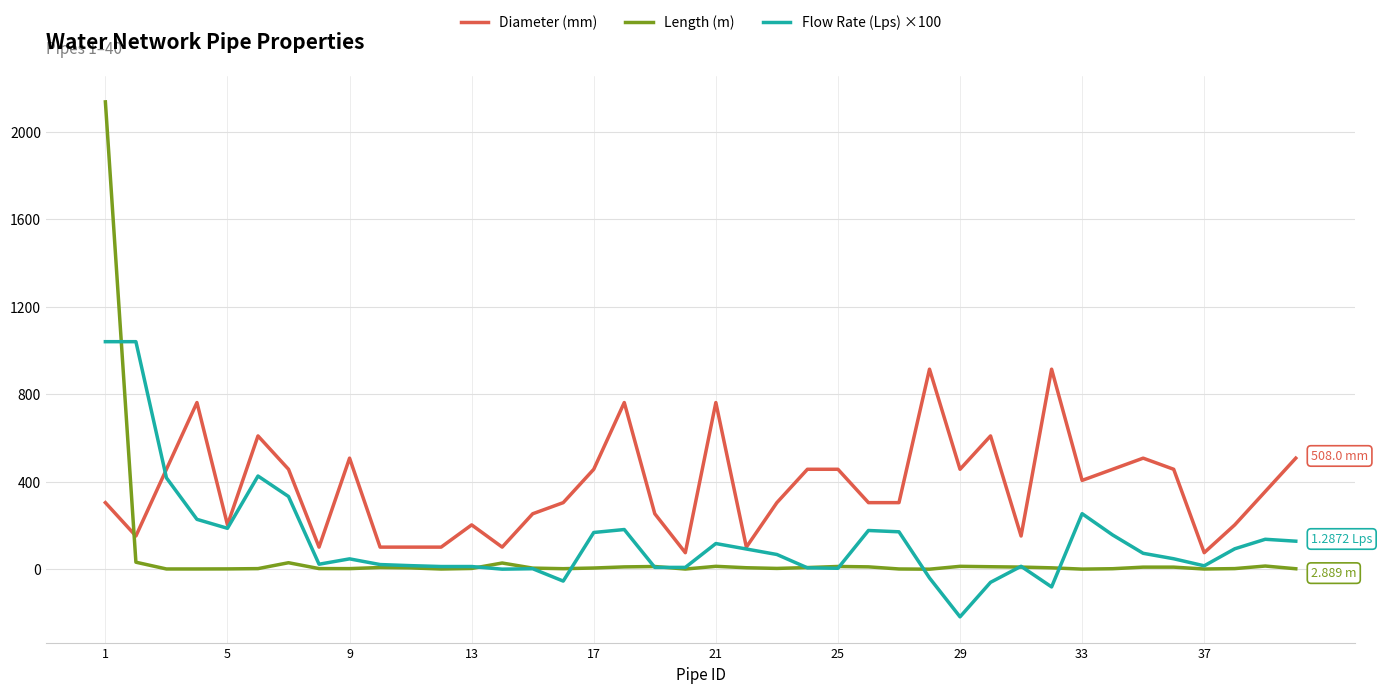

Which series has the largest total across all categories?

Diameter (mm)